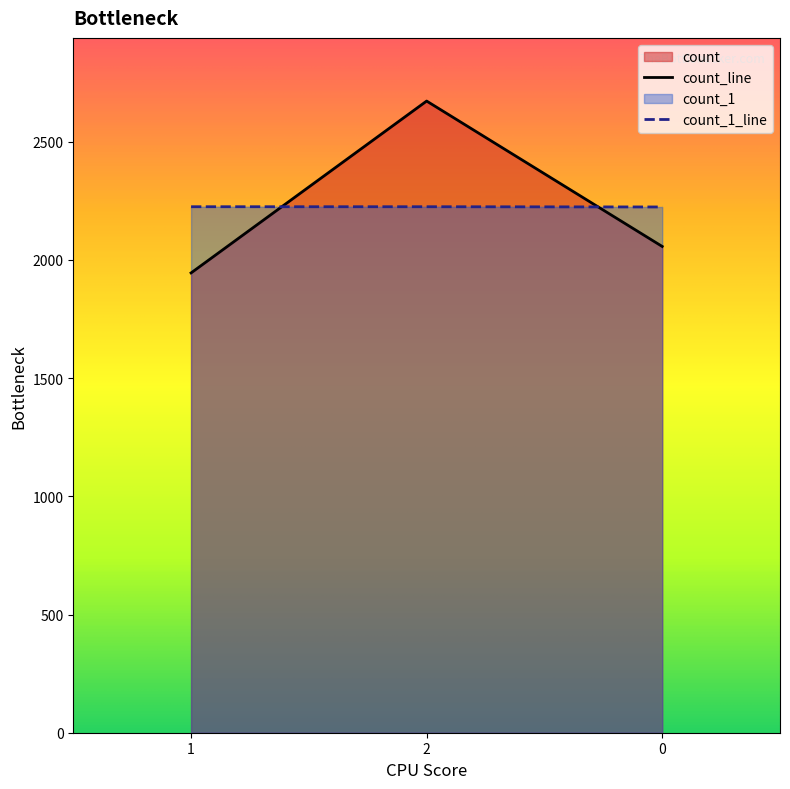

Reading right to left, what are all the values shown in this chart?

0=2057	2=2672	1=1945